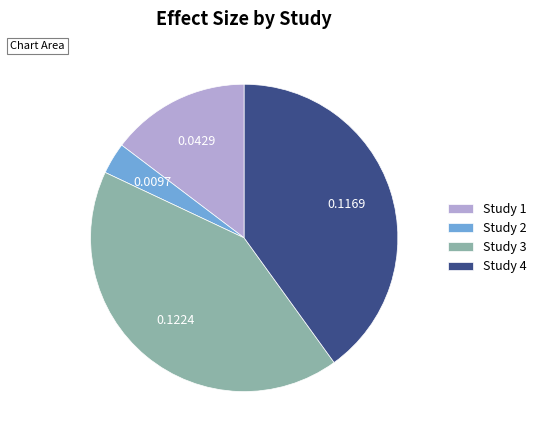

Rank the categories by value from highest to lowest.

Study 3, Study 4, Study 1, Study 2